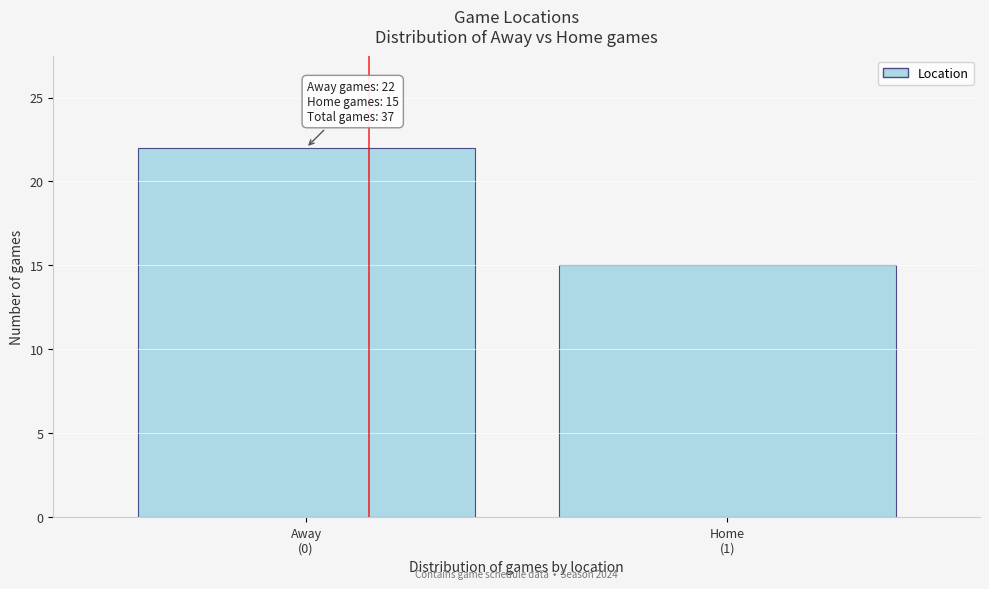

Reading left to right, transcribe all the data shown in this chart.

22	15